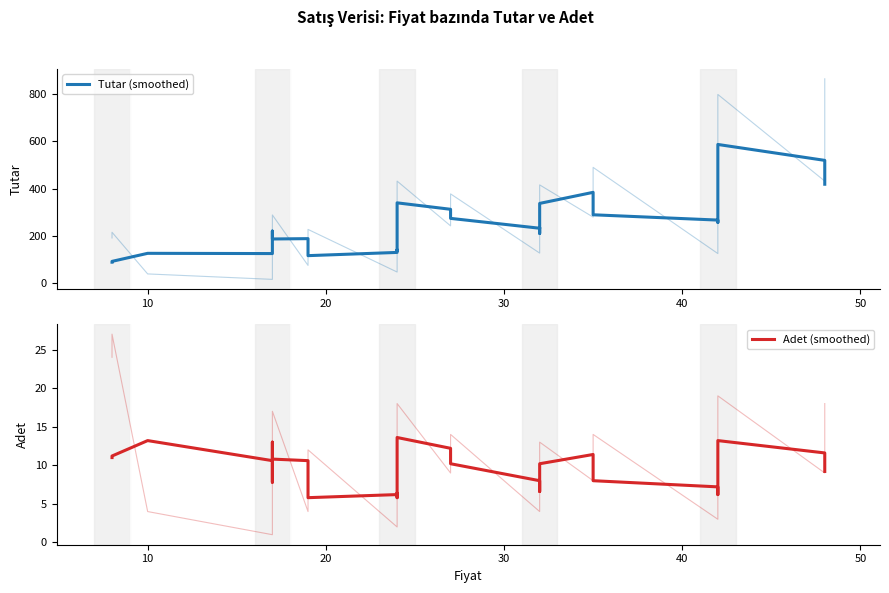

What is the highest value of the Tutar (smoothed) series?

586.8